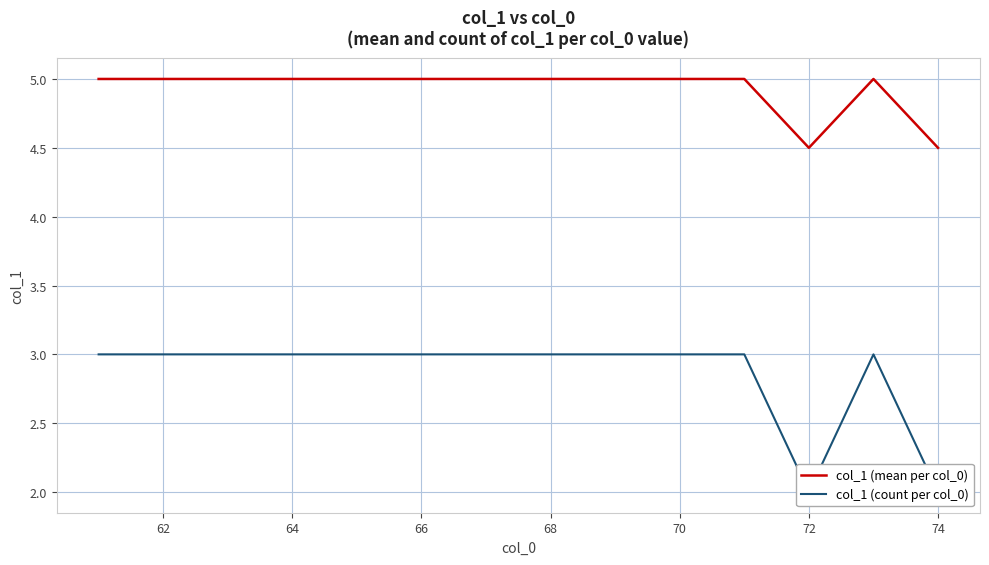

Is it true that col_1 (mean per col_0) equals 5.0 at 70?

True